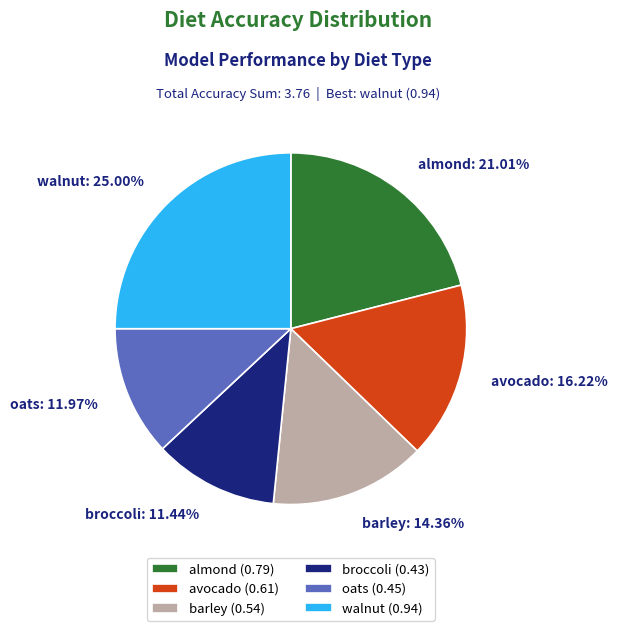

Which slice is the smallest?

broccoli